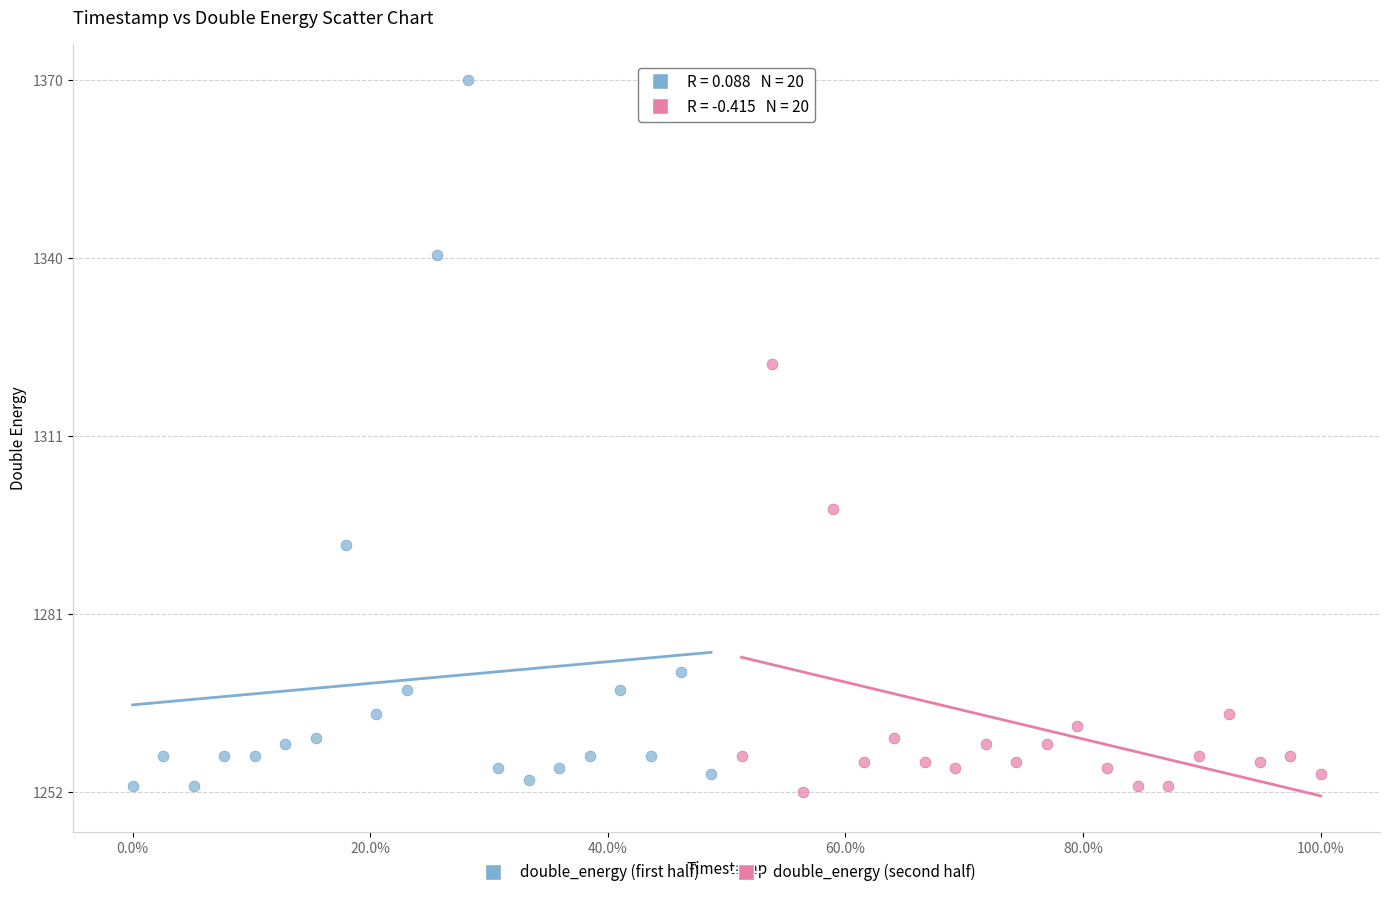

Which series reaches the maximum Y coordinate?

double_energy (first half)